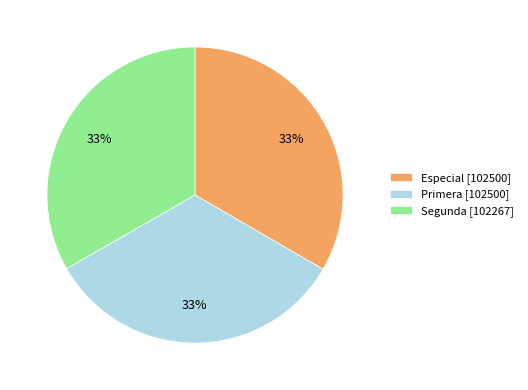

Combined, do Segunda and Primera account for over 50%?

Yes